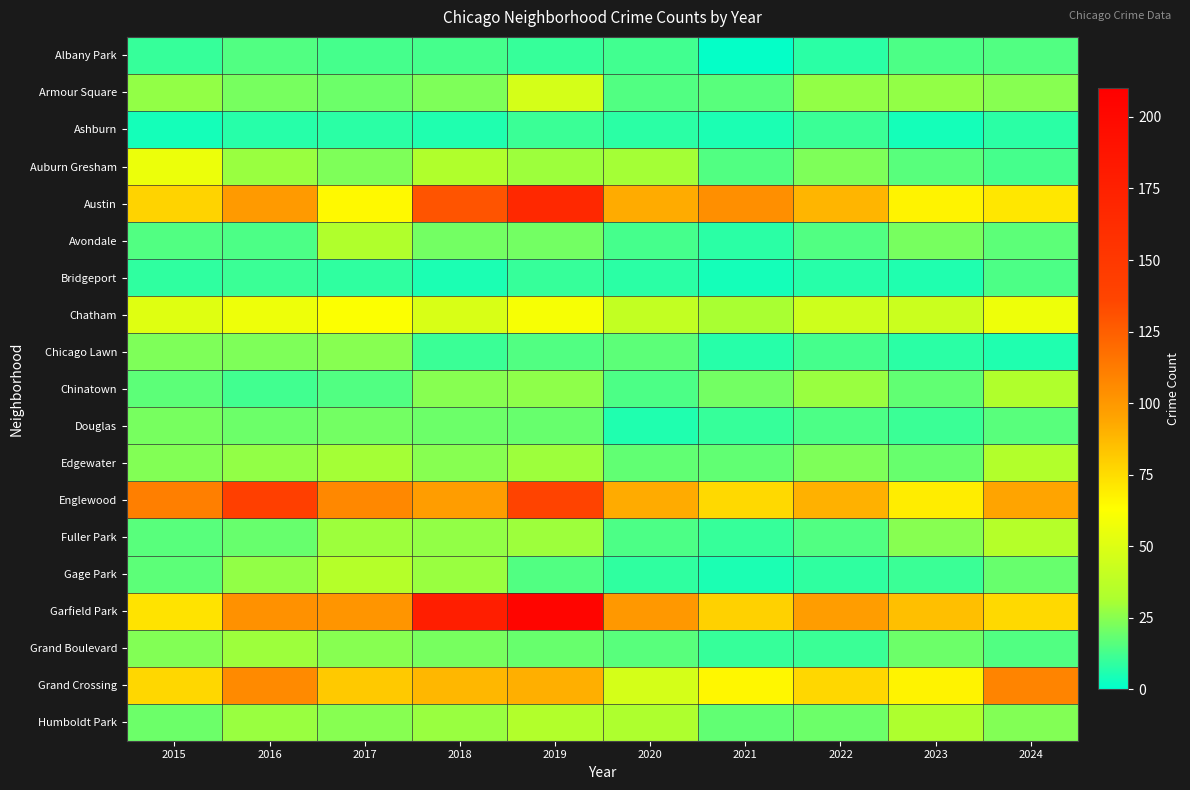

What is the spread (max minus min) of values at 2018?

173